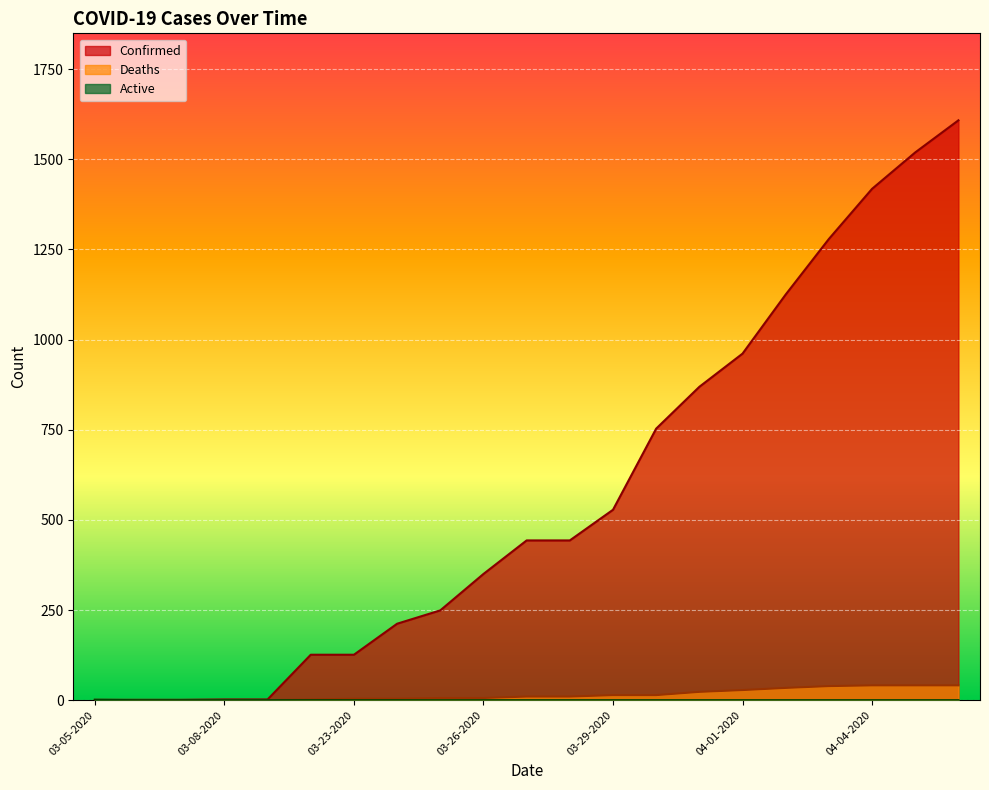

Count the Active values in the range 0 to 1.

21